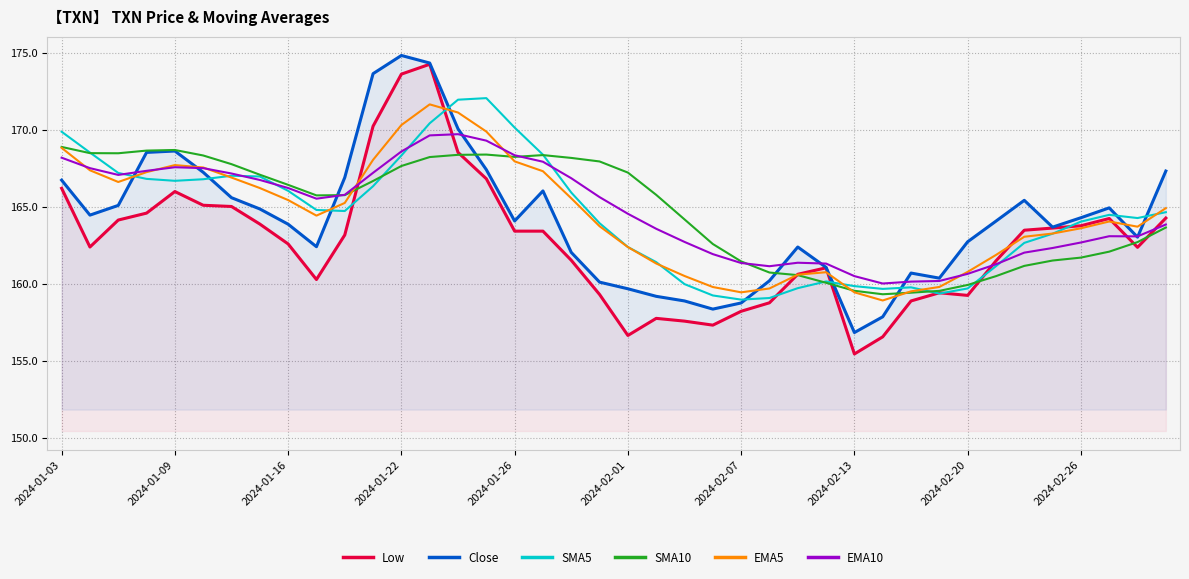

What is the difference between the highest and lowest values at 35?

2.2